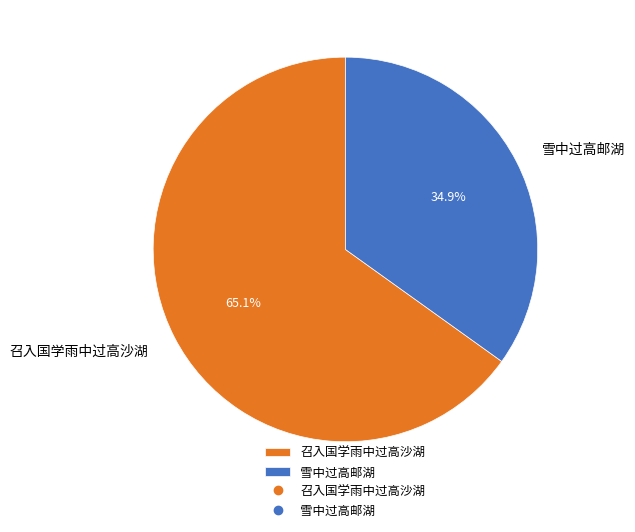

To the nearest percent, what is the combined percentage of 召入国学雨中过高沙湖 and 雪中过高邮湖?

100%